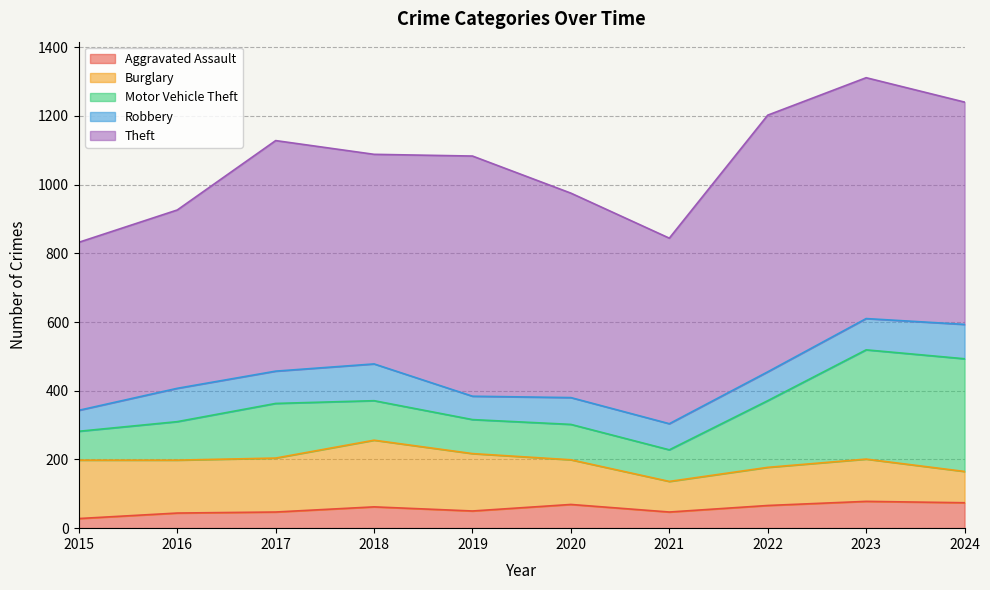

Reading left to right, transcribe all the data shown in this chart.

Aggravated Assault: 28	44	47	62	50	69	47	66	78	74
Burglary: 170	154	157	194	167	130	89	111	123	91
Motor Vehicle Theft: 84	112	159	115	99	103	92	194	318	328
Robbery: 61	97	94	107	68	78	76	84	91	100
Theft: 489	519	671	610	699	595	540	747	701	647